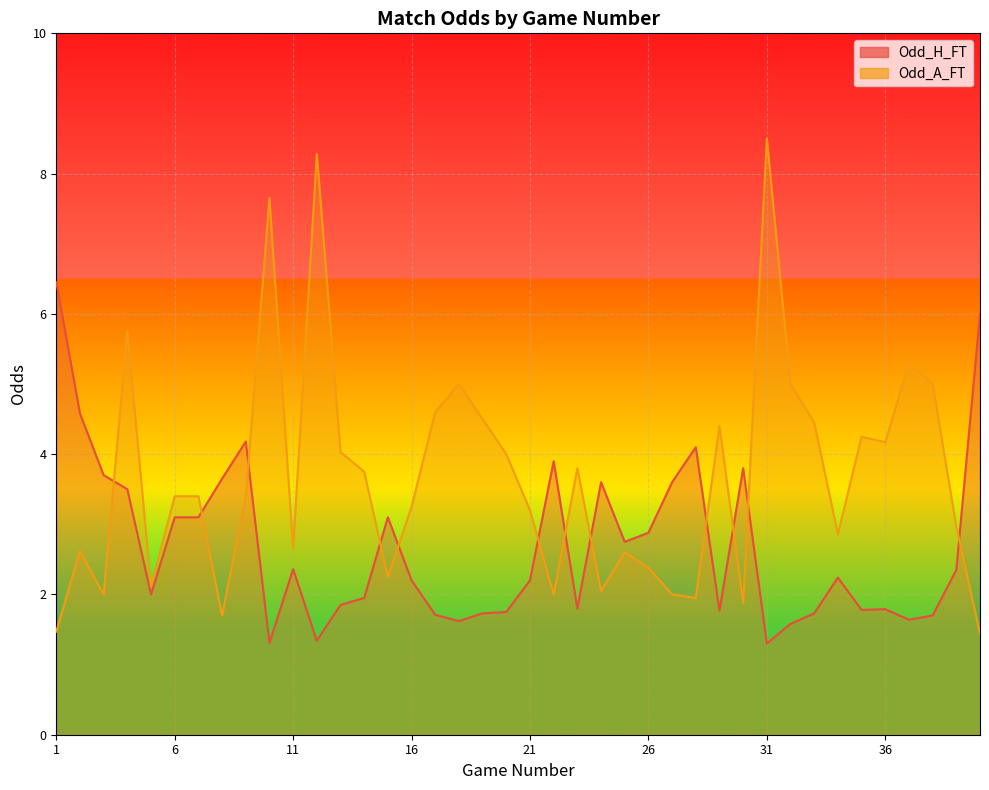

Reading left to right, extract all data points from this chart.

Odd_H_FT: 6.5	4.6	3.7	3.5	2.0	3.1	3.1	3.6	4.2	1.3	2.4	1.3	1.9	1.9	3.1	2.2	1.7	1.6	1.7	1.8	2.2	3.9	1.8	3.6	2.8	2.9	3.6	4.1	1.8	3.8	1.3	1.6	1.7	2.2	1.8	1.8	1.6	1.7	2.4	6.0
Odd_A_FT: 1.5	2.6	2.0	5.8	2.1	3.4	3.4	1.7	3.4	7.7	2.7	8.3	4.0	3.8	2.2	3.2	4.6	5.0	4.5	4.0	3.2	2.0	3.8	2.0	2.6	2.4	2.0	1.9	4.4	1.9	8.5	5.0	4.5	2.9	4.2	4.2	5.3	5.0	3.0	1.4